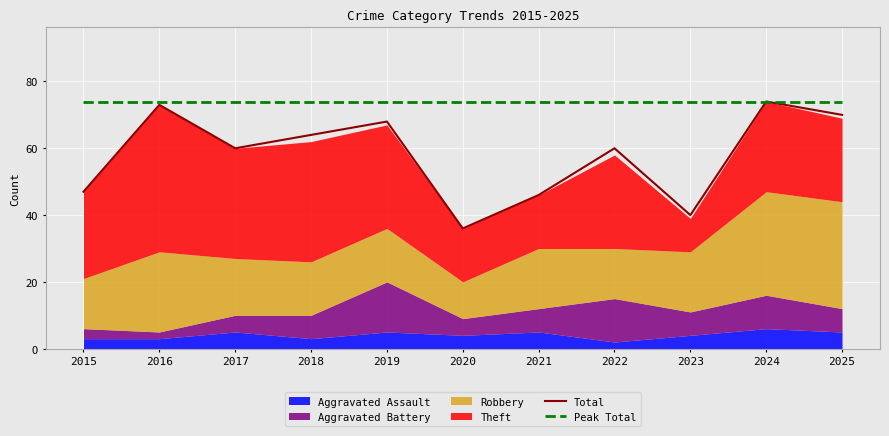

The value of Total at 2015 is 47. True or false?

True